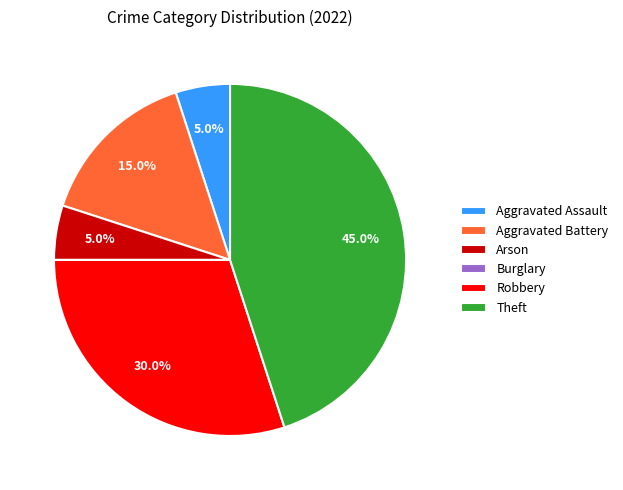

How much of the chart is everything except Aggravated Battery?

85.0%